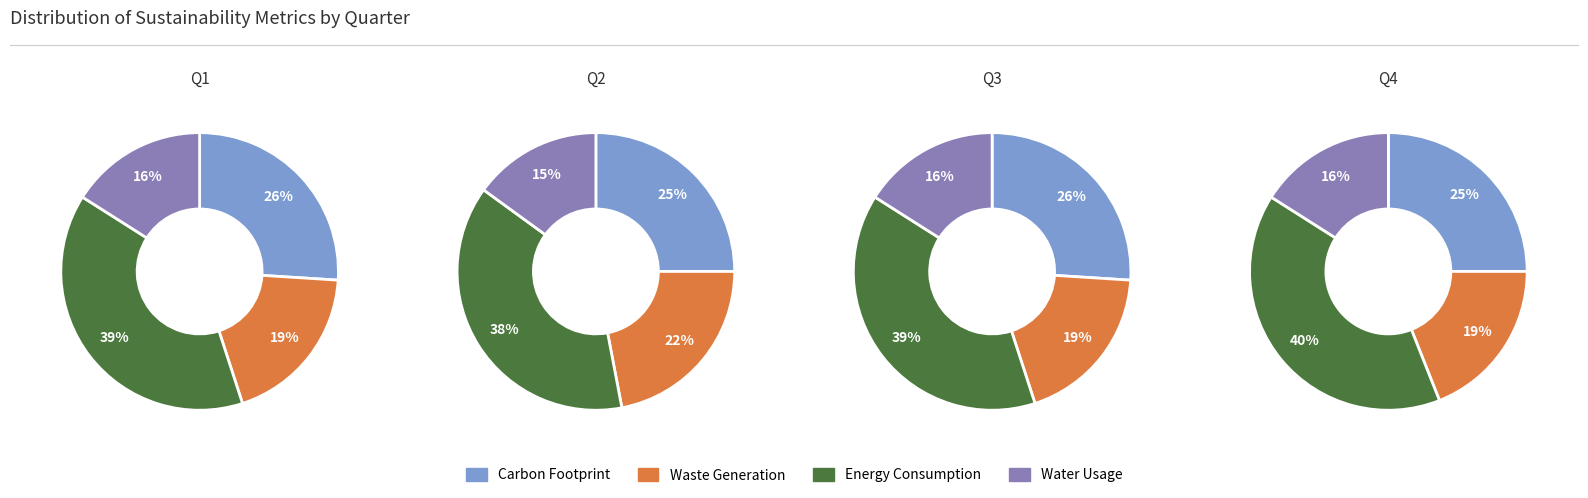

True or false: 1 accounts for 33% of the total.

False